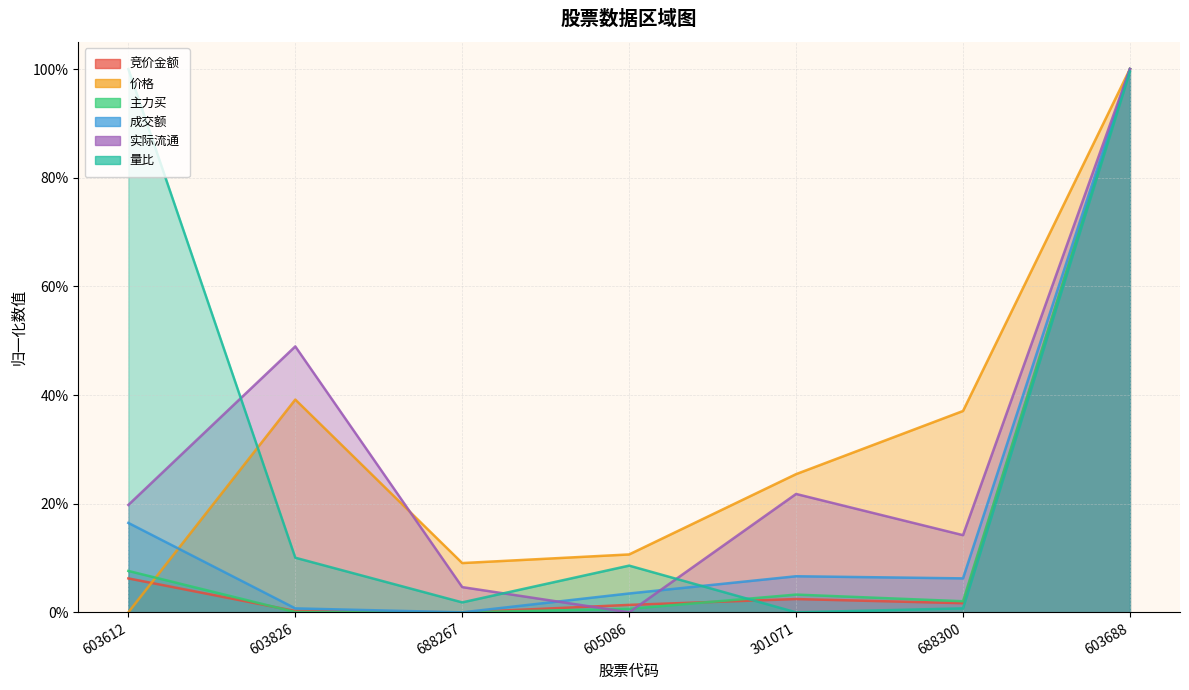

True or false: 成交额 has more than 2 points higher than both neighbors.

False